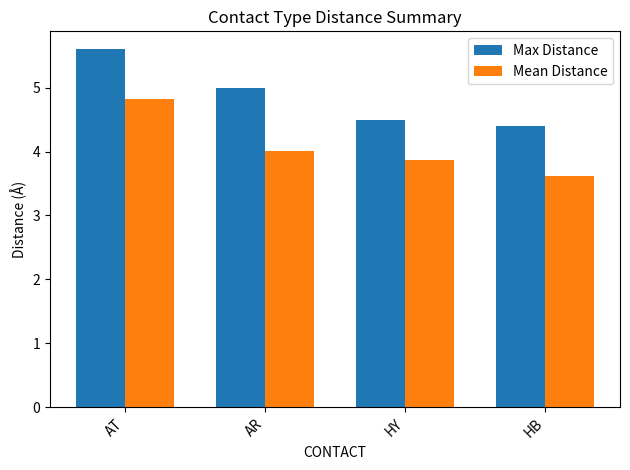

Which series has the largest total across all categories?

Max Distance